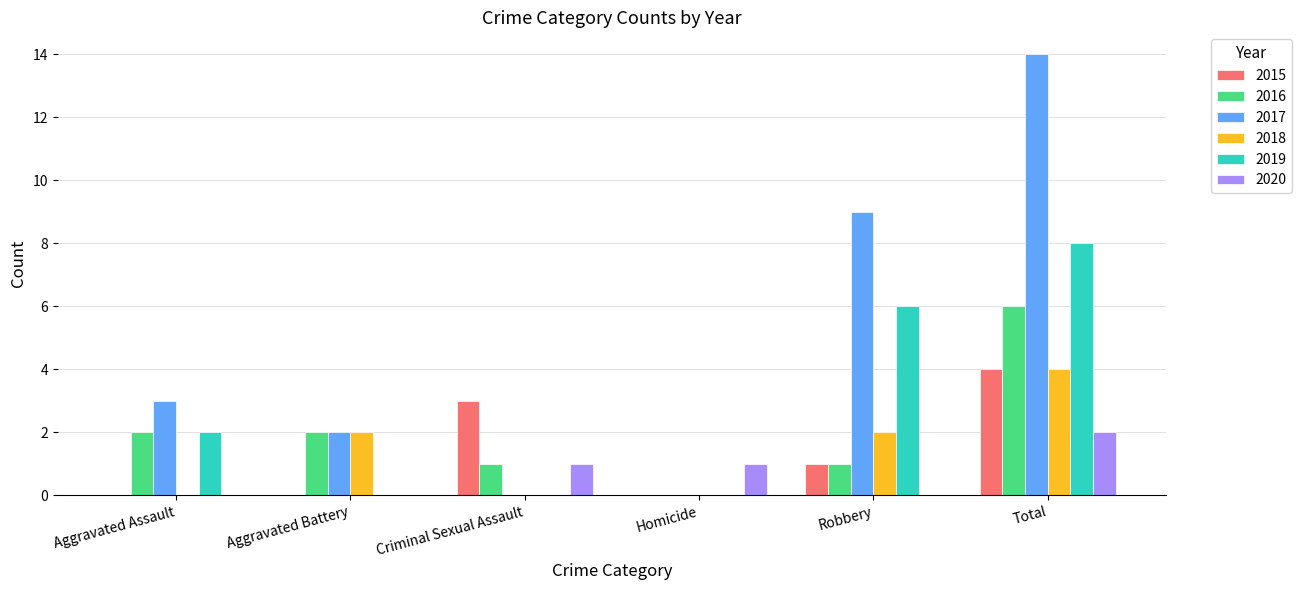

Reading left to right, what are all the values shown in this chart?

2015: 0	0	3	0	1	4
2016: 2	2	1	0	1	6
2017: 3	2	0	0	9	14
2018: 0	2	0	0	2	4
2019: 2	0	0	0	6	8
2020: 0	0	1	1	0	2